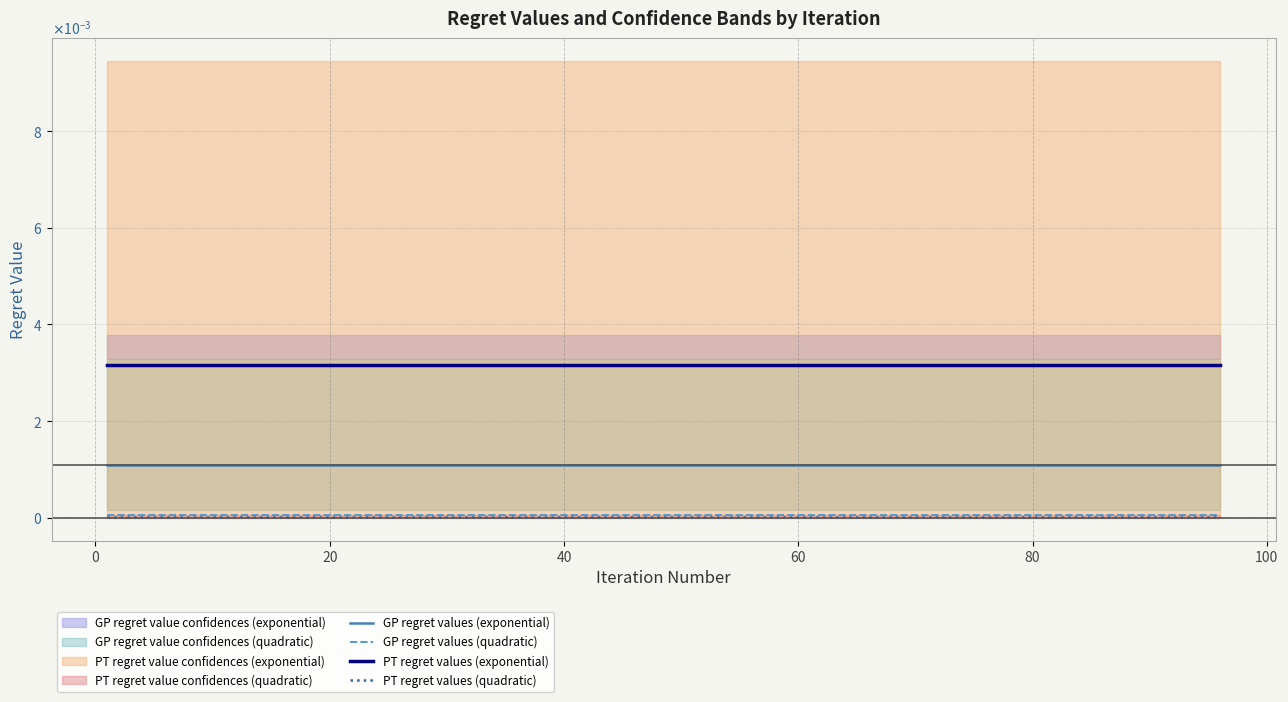

True or false: PT regret values (quadratic) and PT regret values (exponential) cross at least once.

False